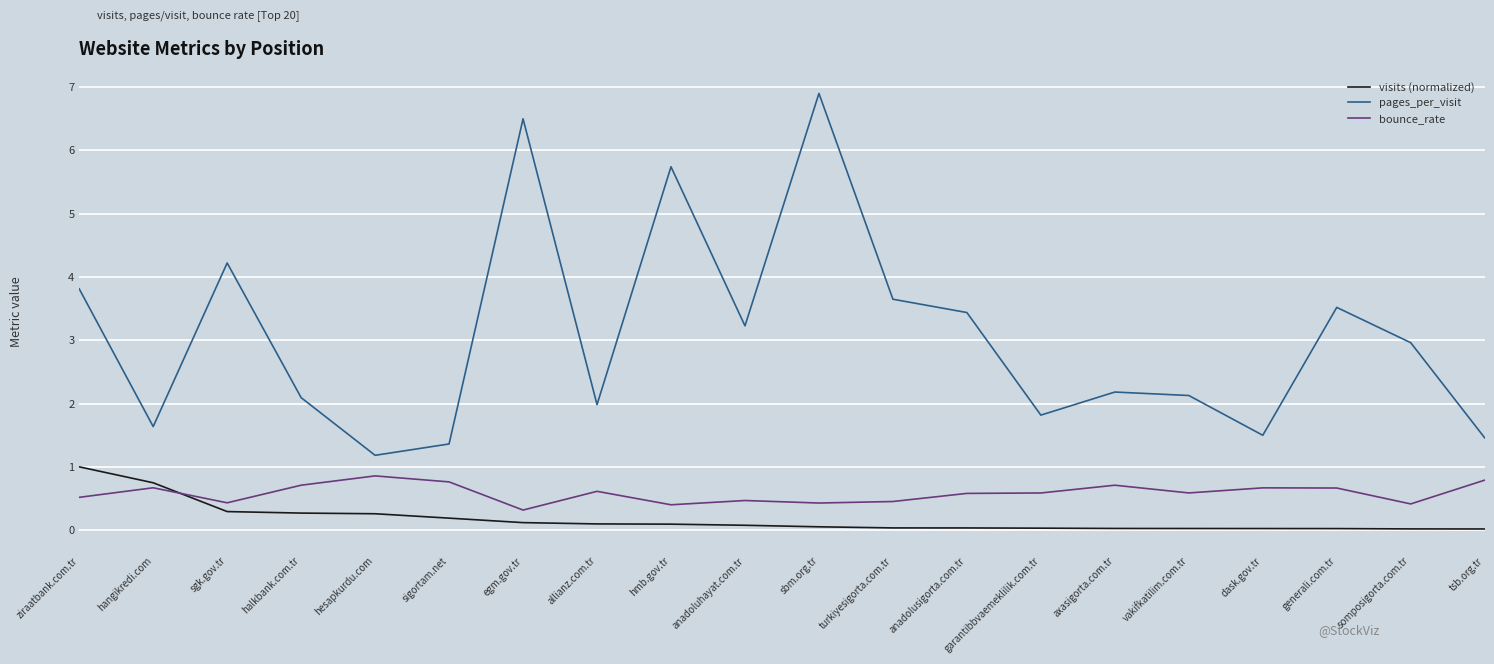

What is the approximate value of visits (normalized) at egm.gov.tr?

0.1